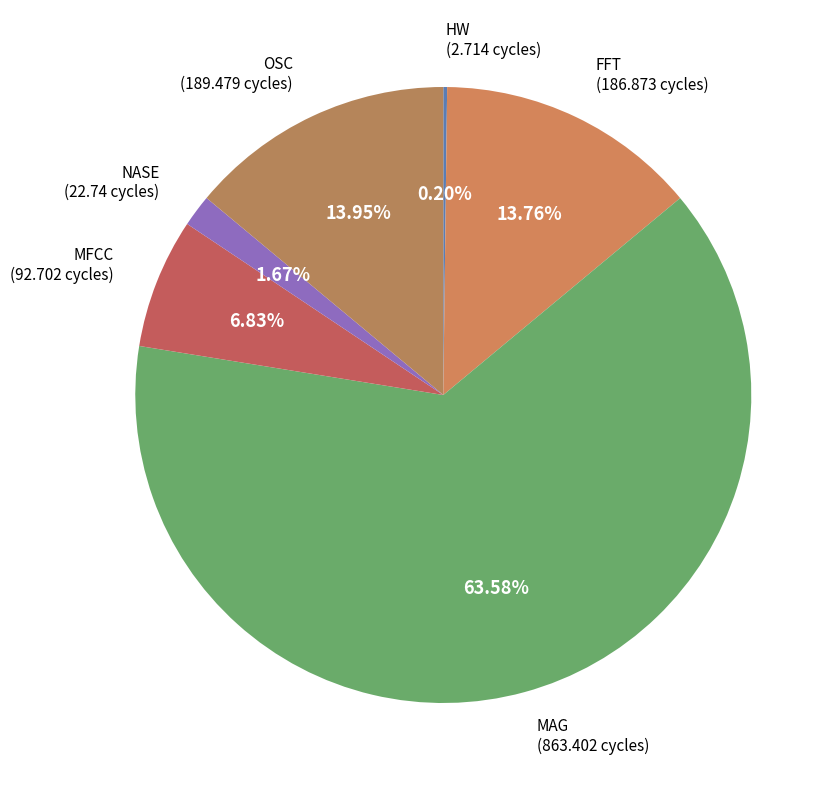

To the nearest percent, what is the average slice percentage?

17%